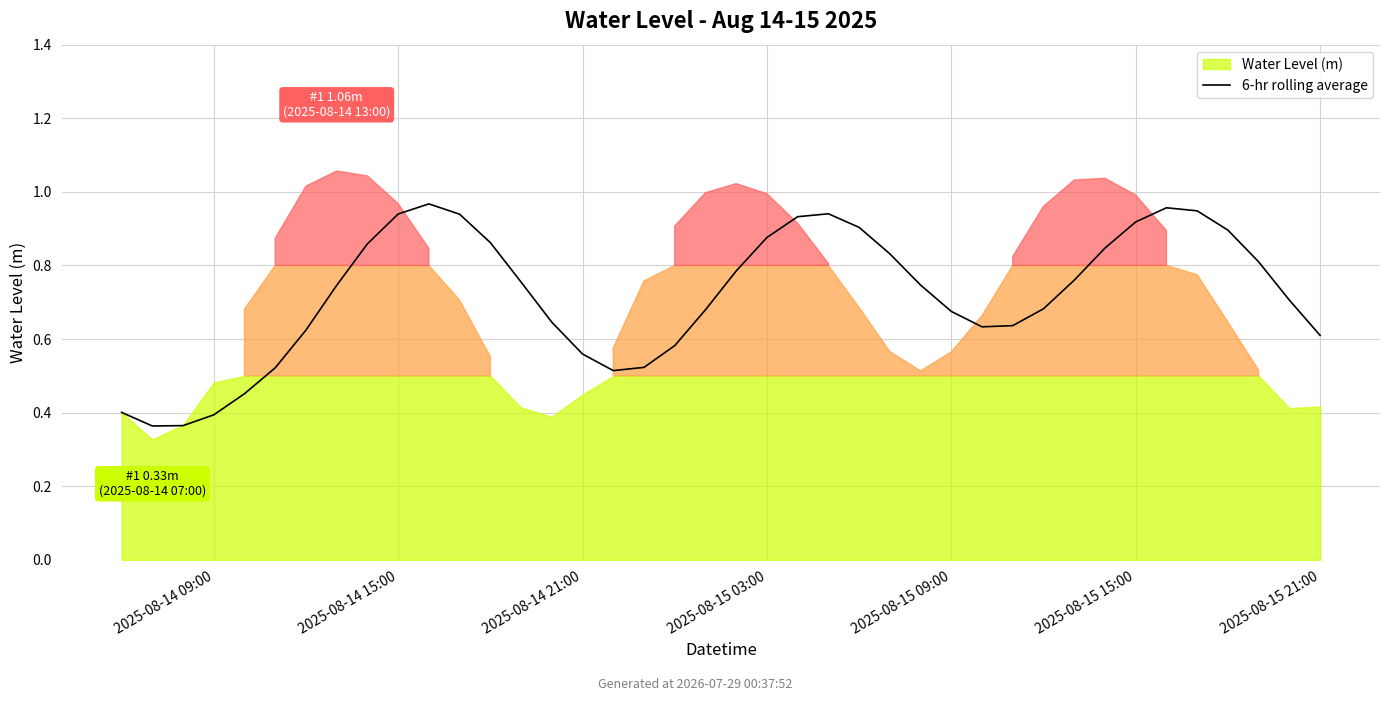

Reading left to right, list all the values displayed in this chart.

0.4	0.4	0.4	0.4	0.5	0.5	0.6	0.7	0.9	0.9	1.0	0.9	0.9	0.8	0.6	0.6	0.5	0.5	0.6	0.7	0.8	0.9	0.9	0.9	0.9	0.8	0.7	0.7	0.6	0.6	0.7	0.8	0.8	0.9	1.0	0.9	0.9	0.8	0.7	0.6